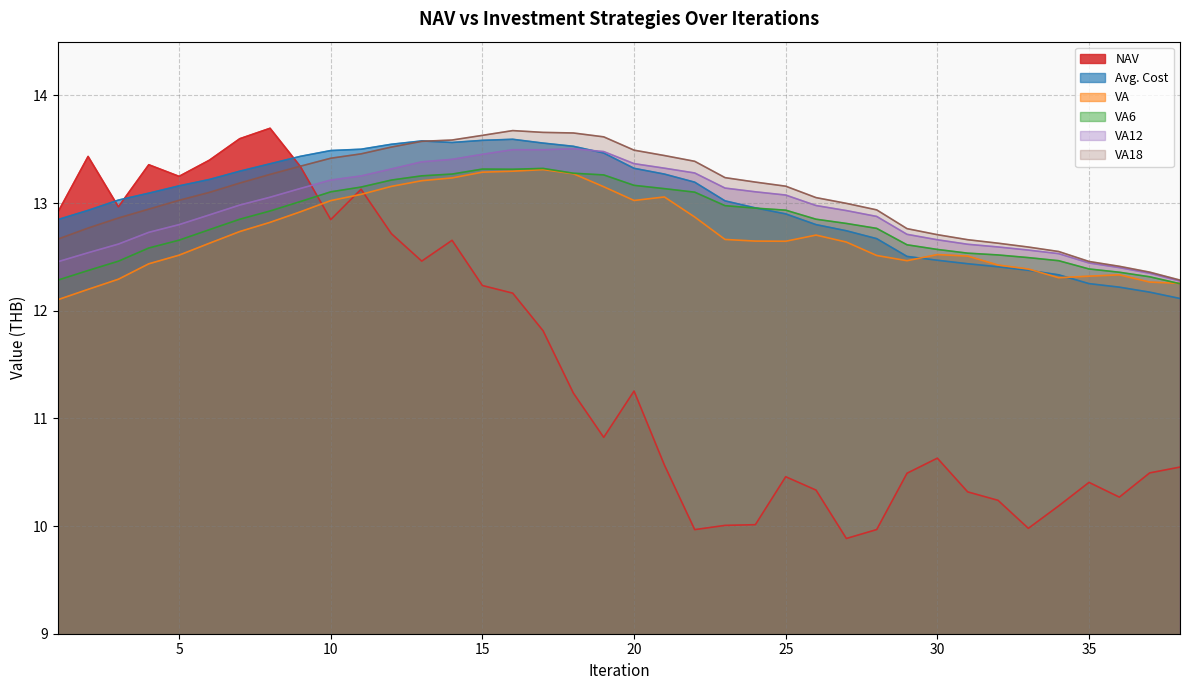

What is the spread (max minus min) of values at 13?

1.1